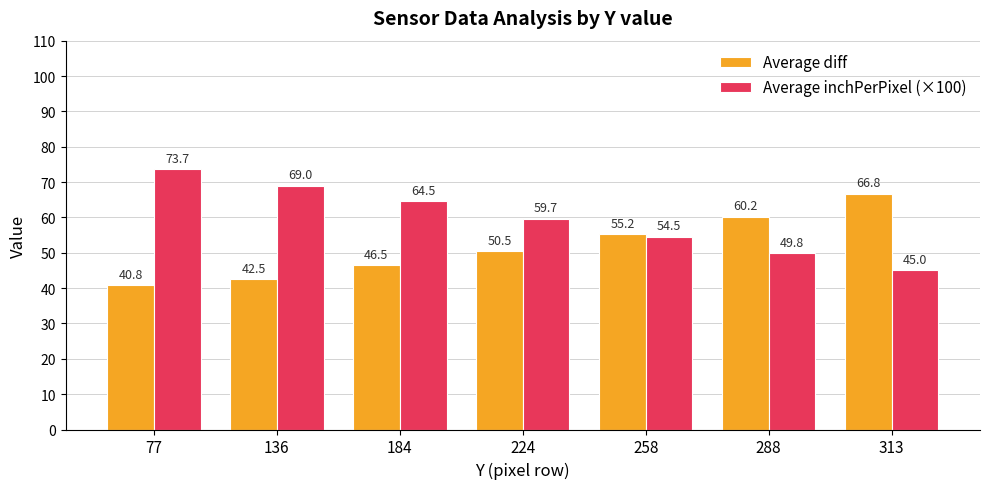

Rank the series at 77 from highest to lowest value.

Average inchPerPixel (×100), Average diff